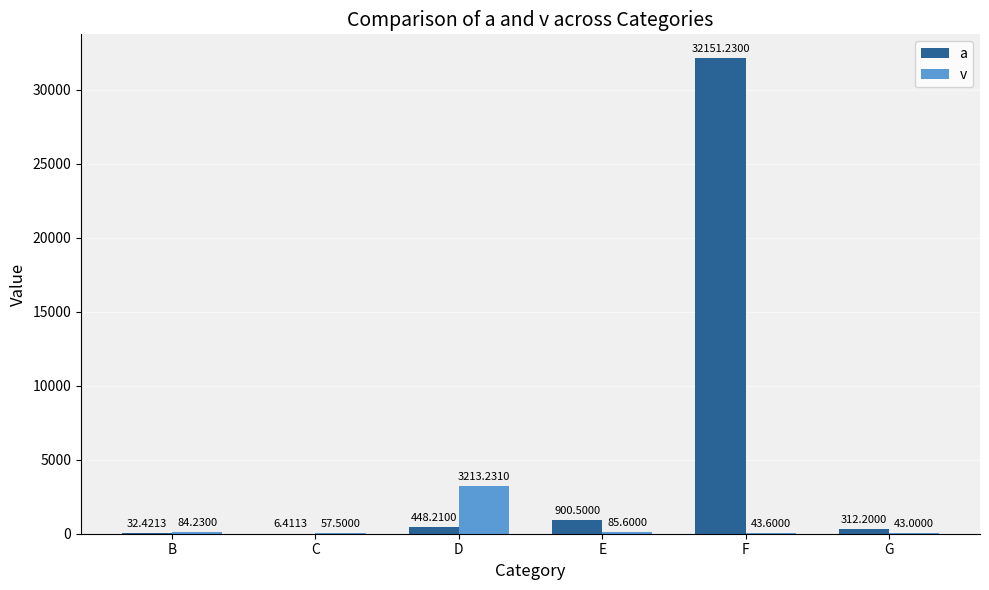

Between B and D, which series saw the biggest shift?

v